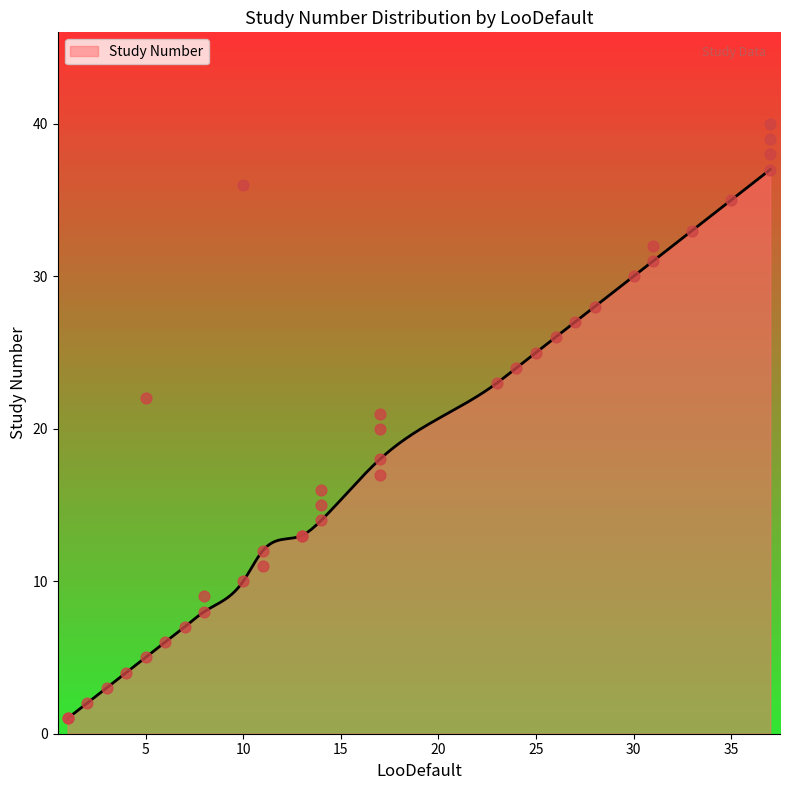

Between 28 and 5, which is larger?

28